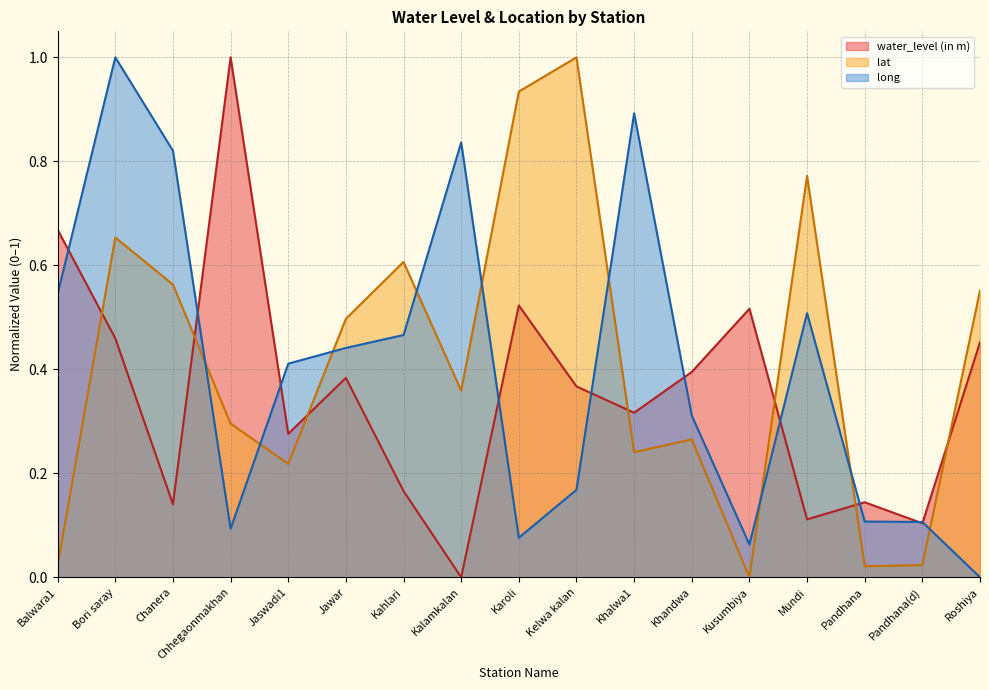

How many data points in lat are above 0?

16